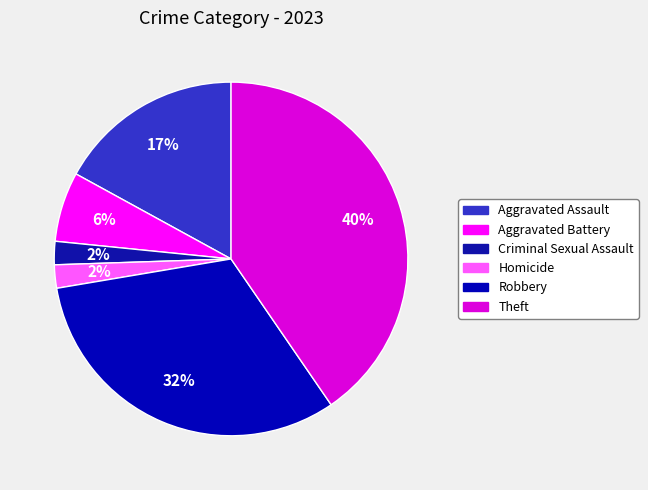

Rank the categories by value from lowest to highest.

Criminal Sexual Assault, Homicide, Aggravated Battery, Aggravated Assault, Robbery, Theft